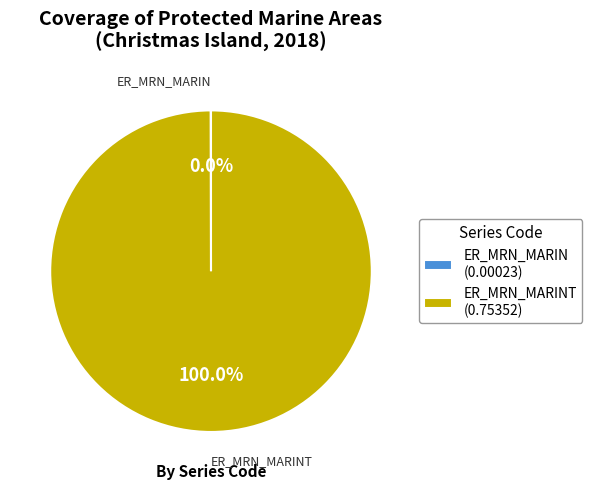

Which slice is the largest?

ER_MRN_MARINT (0.75352)